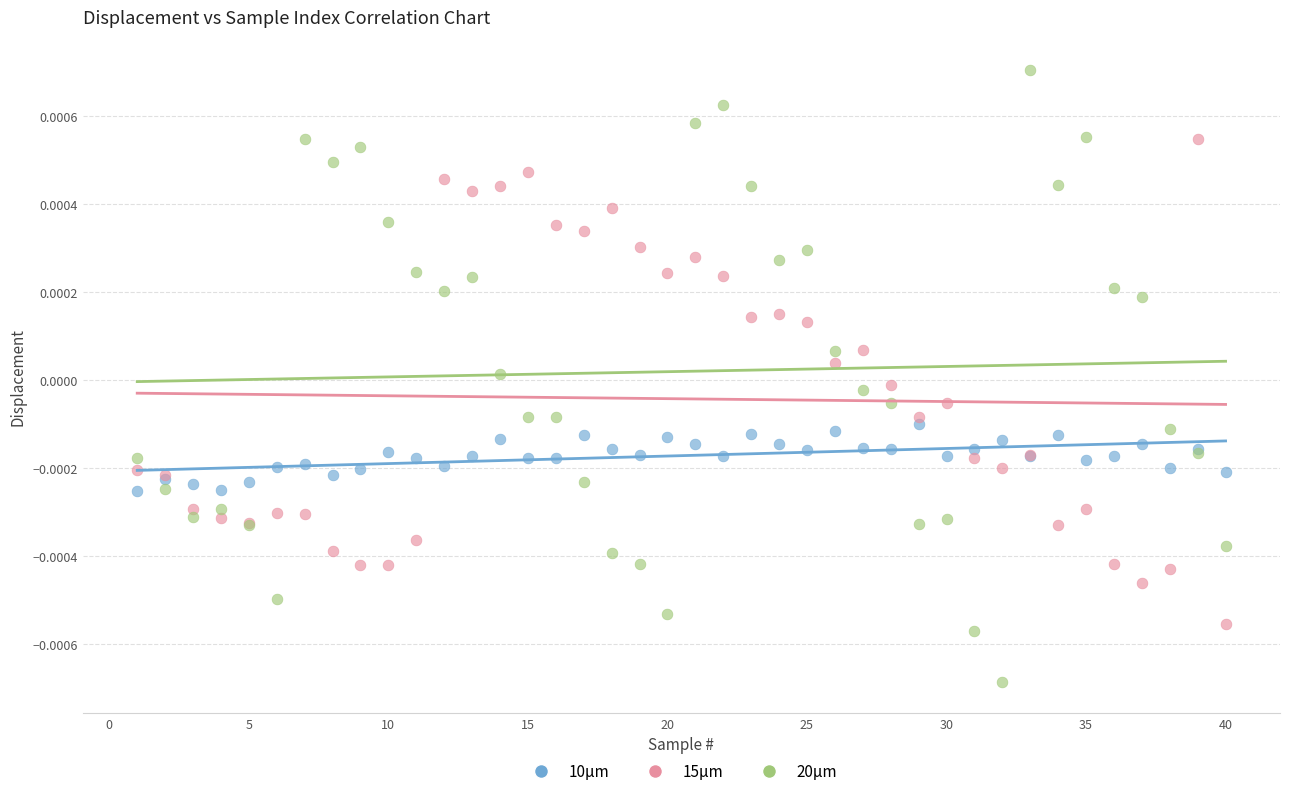

What is the X range (max minus min) for the scatter plot?

39.0